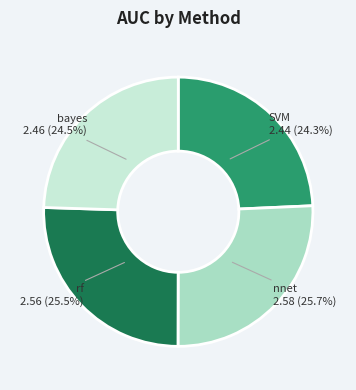

Combined, do bayes and SVM account for over 50%?

No